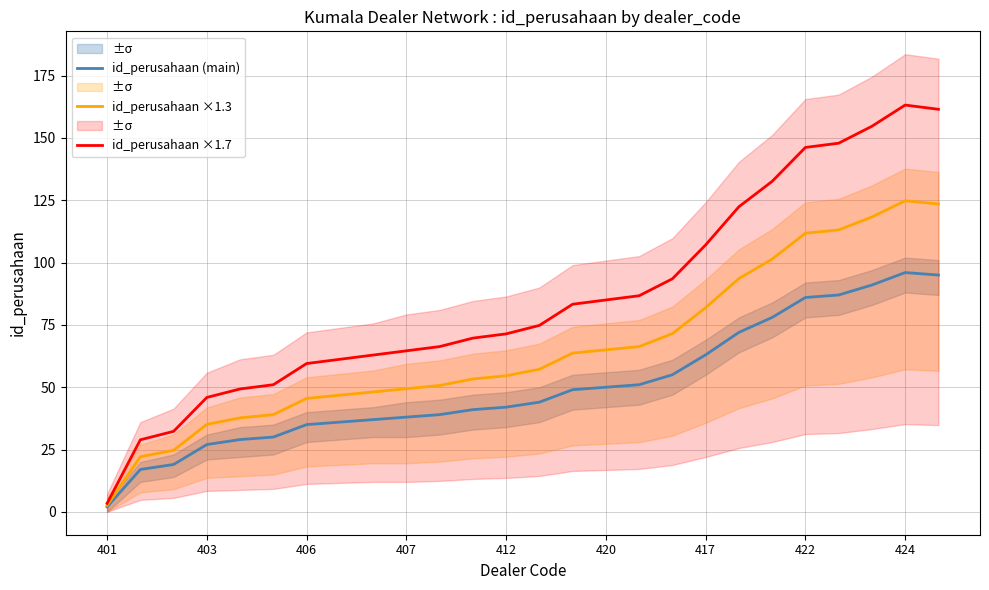

True or false: id_perusahaan (main) and id_perusahaan ×1.7 cross at least once.

False